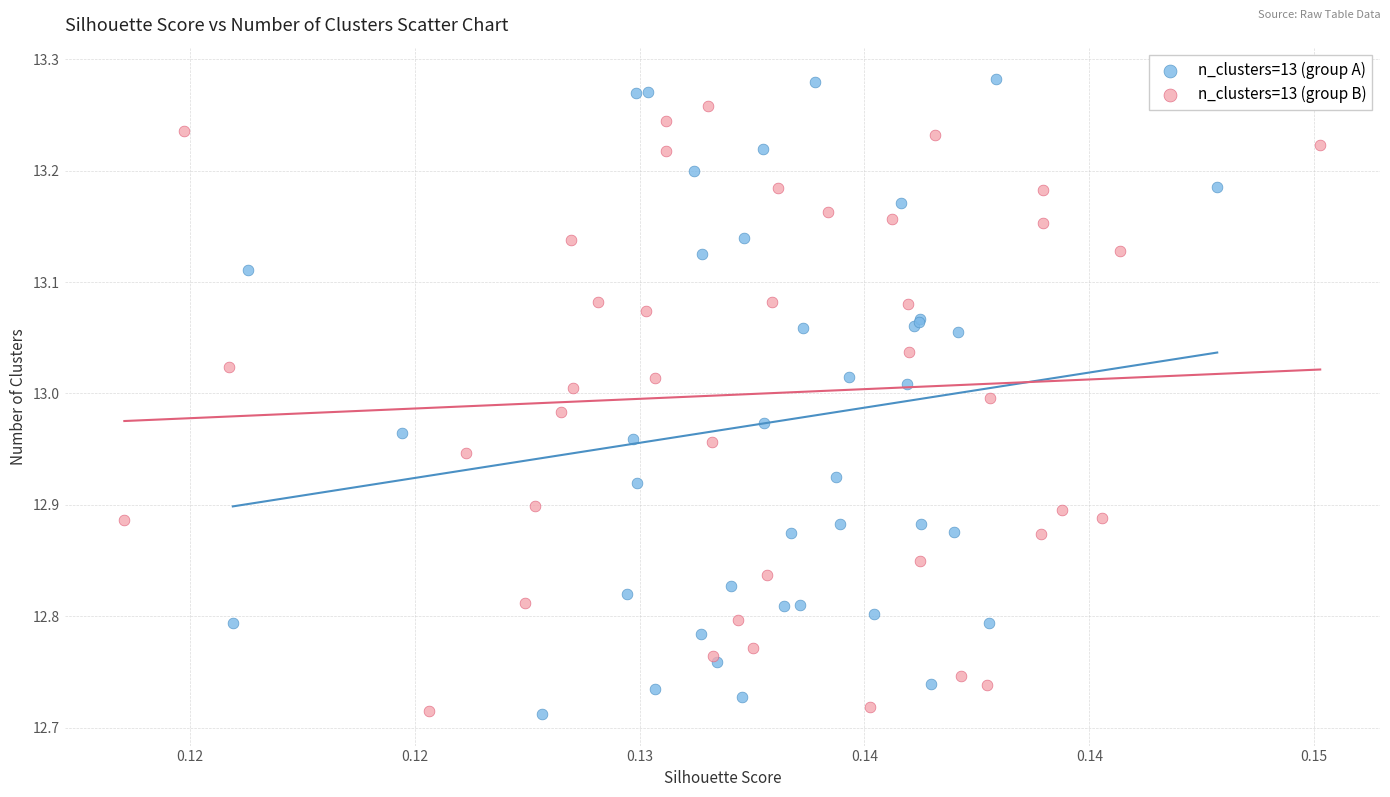

Which series has the largest Y range (max minus min)?

n_clusters=13 (group A)